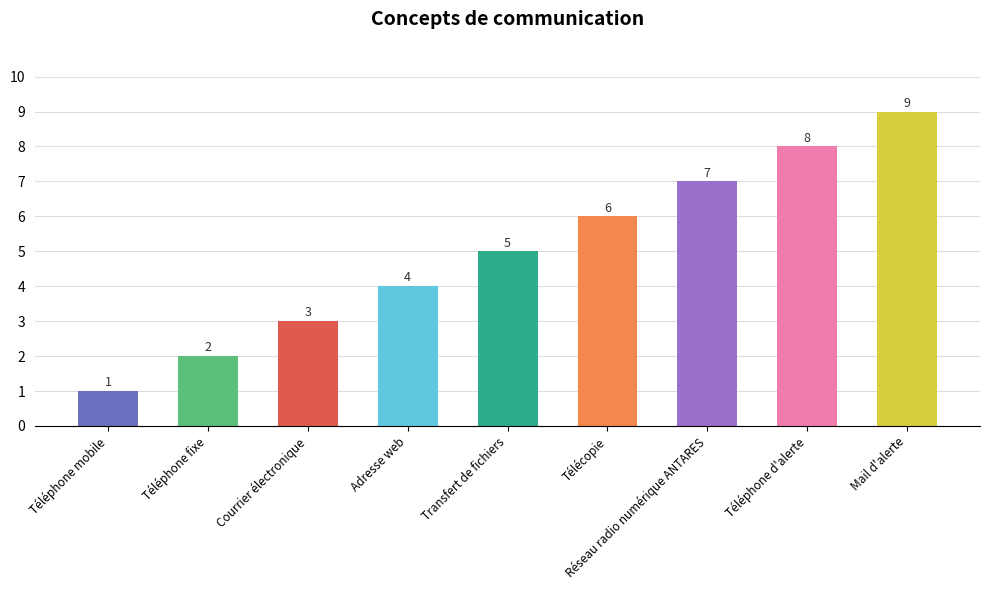

What is the label of the 4th bar from the left?

Adresse web